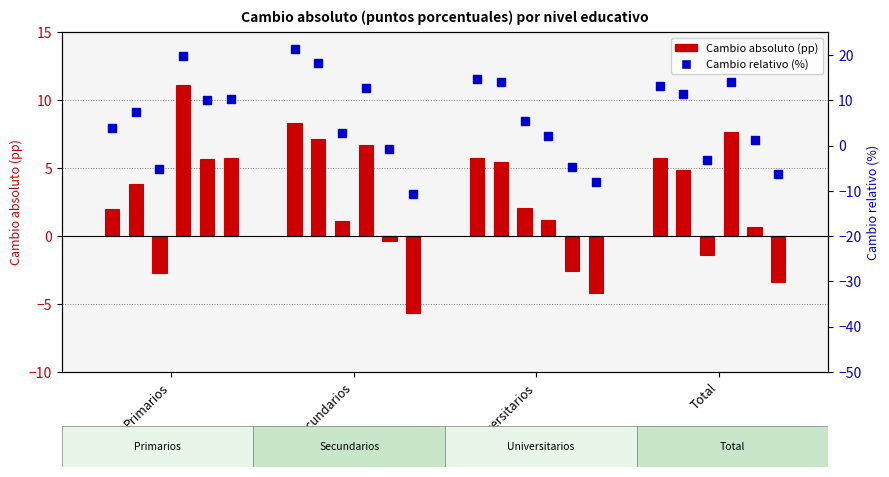

What is the change in value from Primarios to Universitarios?

+10.8